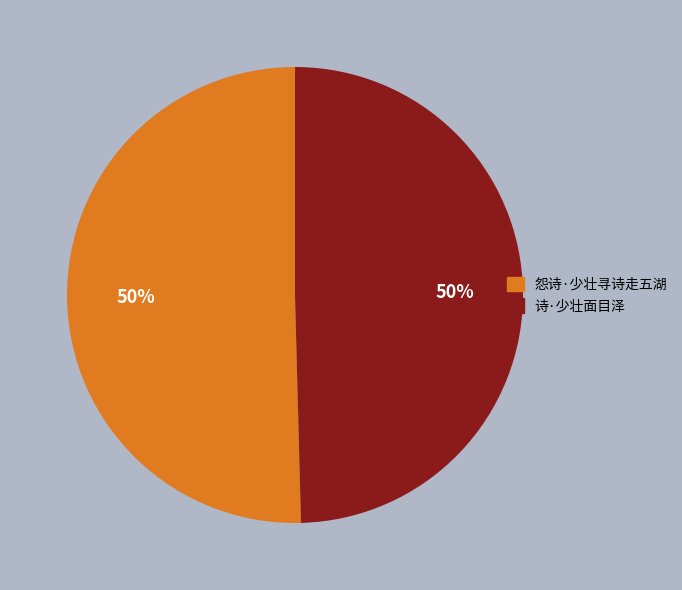

Approximately how many times larger is the value at 诗·少壮面目泽 compared to 怨诗·少壮寻诗走五湖?

1.0